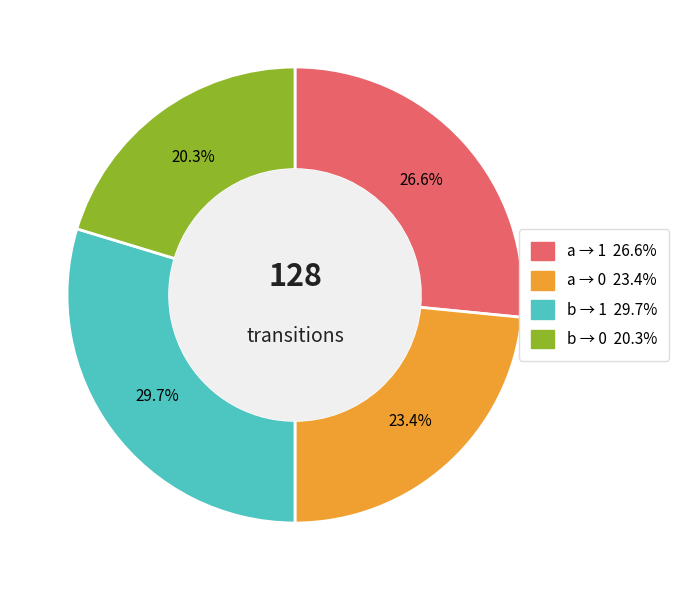

Is there any slice that represents more than half of the pie?

No